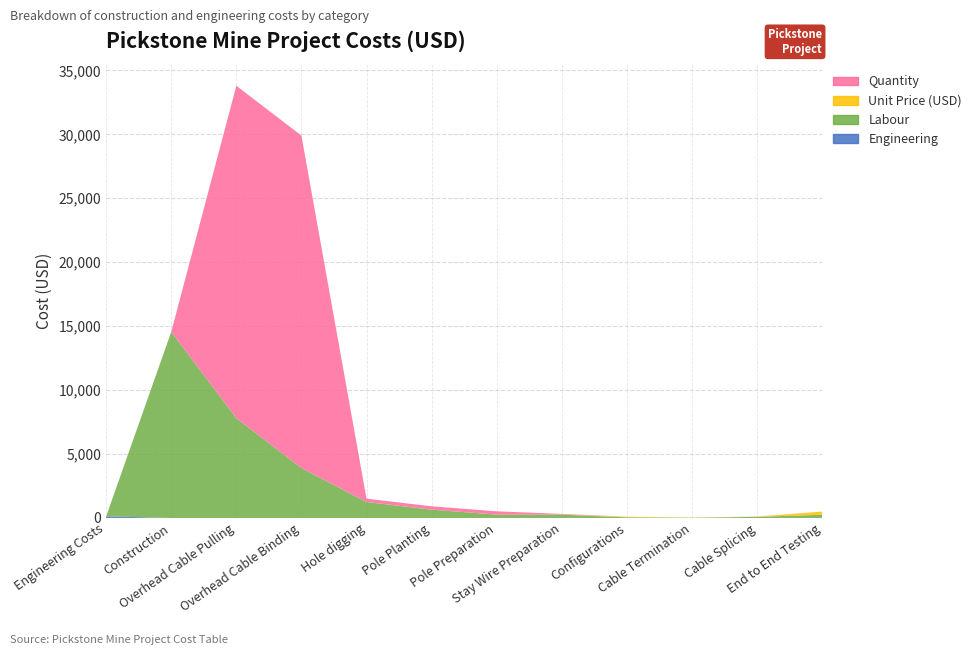

Reading right to left, list all the values displayed in this chart.

Engineering: End to End Testing=0.0	Cable Splicing=0.0	Cable Termination=0.0	Configurations=0.0	Stay Wire Preparation=0.0	Pole Preparation=0.0	Pole Planting=0.0	Hole digging=0.0	Overhead Cable Binding=0.0	Overhead Cable Pulling=0.0	Construction=0.0	Engineering Costs=127.0
Labour: End to End Testing=250.0	Cable Splicing=90.0	Cable Termination=20.0	Configurations=50.0	Stay Wire Preparation=260.0	Pole Preparation=260.0	Pole Planting=650.0	Hole digging=1248.0	Overhead Cable Binding=3900.0	Overhead Cable Pulling=7800.0	Construction=14553.0	Engineering Costs=0.0
Unit Price (USD): End to End Testing=250.0	Cable Splicing=10.0	Cable Termination=10.0	Configurations=50.0	Stay Wire Preparation=5.0	Pole Preparation=1.0	Pole Planting=2.5	Hole digging=4.8	Overhead Cable Binding=0.1	Overhead Cable Pulling=0.3	Construction=0.0	Engineering Costs=0.0
Quantity: End to End Testing=1.0	Cable Splicing=9.0	Cable Termination=2.0	Configurations=1.0	Stay Wire Preparation=52.0	Pole Preparation=260.0	Pole Planting=260.0	Hole digging=260.0	Overhead Cable Binding=26000.0	Overhead Cable Pulling=26000.0	Construction=0.0	Engineering Costs=0.0